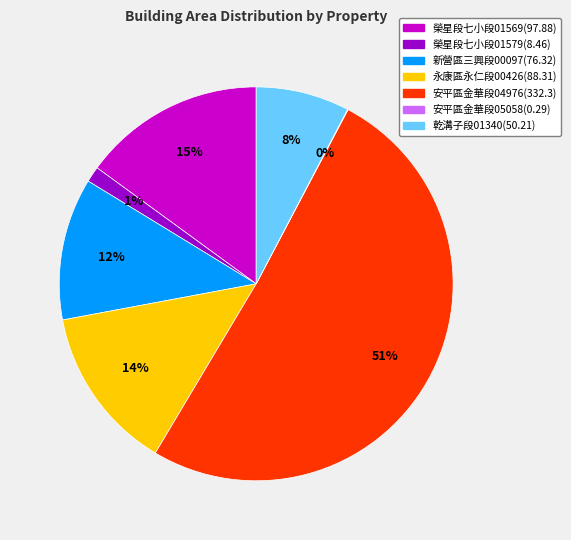

To the nearest percent, what is the average slice percentage?

14%